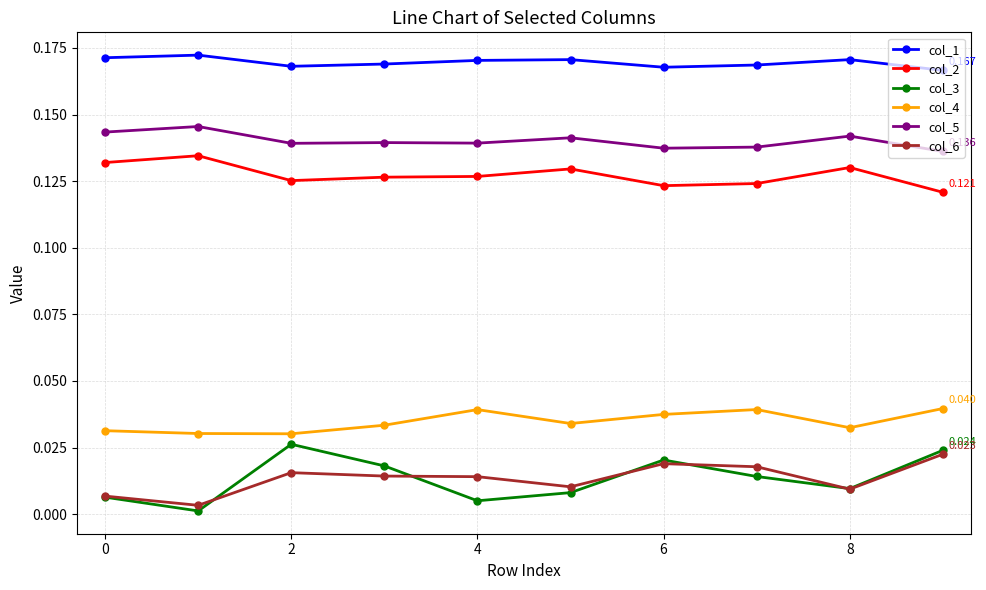

True or false: col_3 has more than 1 points higher than both neighbors.

True